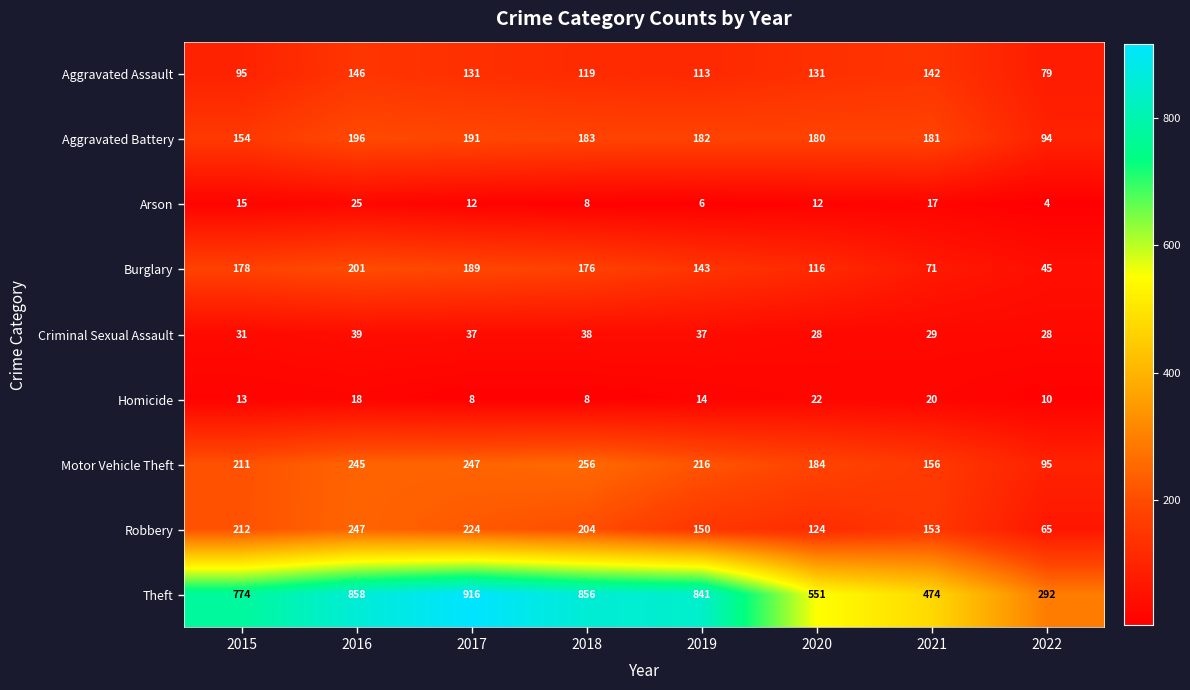

How many data points in Aggravated Battery are less than 182?

4